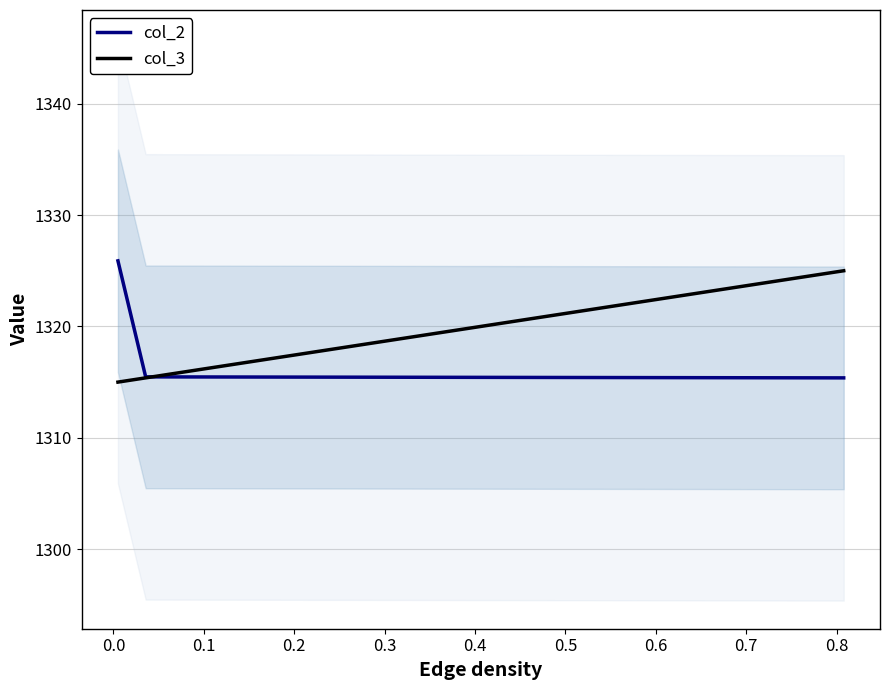

What is the lowest value of the col_2 series?

1315.4